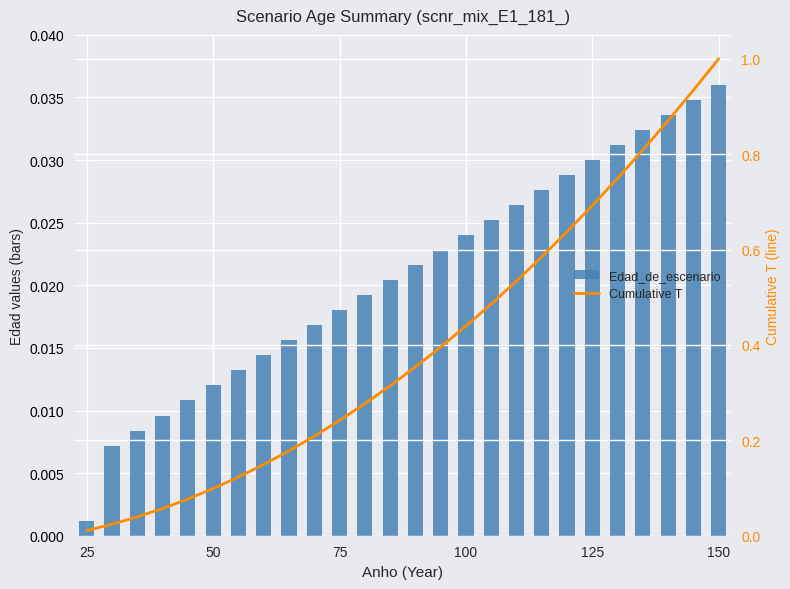

Reading left to right, what are all the values shown in this chart?

Edad_de_escenario: 0.0	0.0	0.0	0.0	0.0	0.0	0.0	0.0	0.0	0.0	0.0	0.0	0.0	0.0	0.0	0.0	0.0	0.0	0.0	0.0	0.0	0.0	0.0	0.0	0.0	0.0
Cumulative T: 0.0	0.0	0.0	0.1	0.1	0.1	0.1	0.1	0.2	0.2	0.2	0.3	0.3	0.4	0.4	0.4	0.5	0.5	0.6	0.6	0.7	0.7	0.8	0.9	0.9	1.0